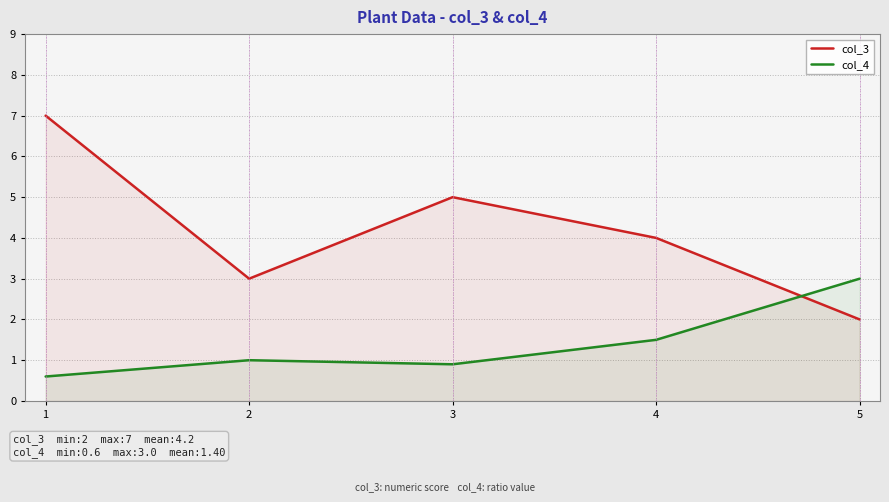

Which series ends up on top after the final intersection of col_4 and col_3?

col_4